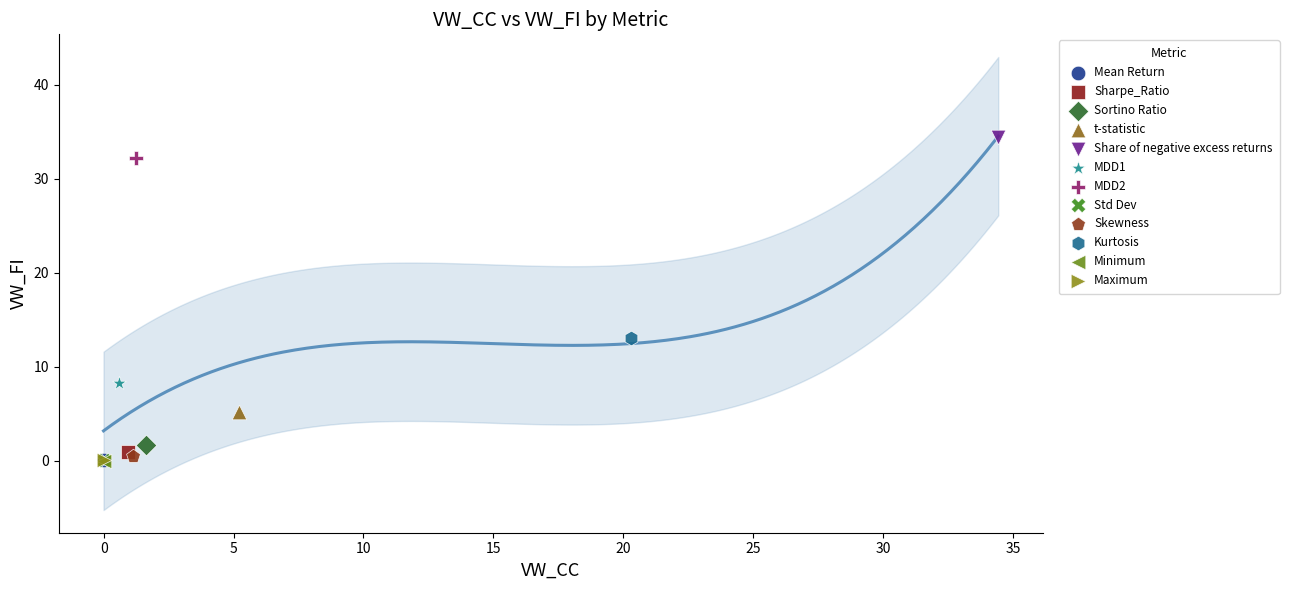

What are all the series names shown in the legend?

Mean Return, Sharpe_Ratio, Sortino Ratio, t-statistic, Share of negative excess returns, MDD1, MDD2, Std Dev, Skewness, Kurtosis, Minimum, Maximum